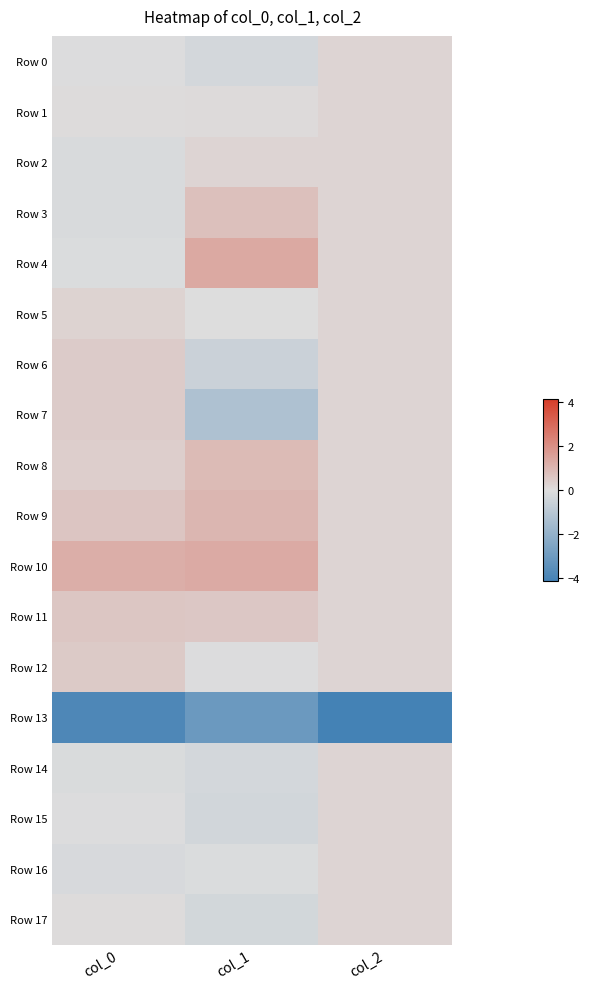

Which series has the largest total across all categories?

Row 10